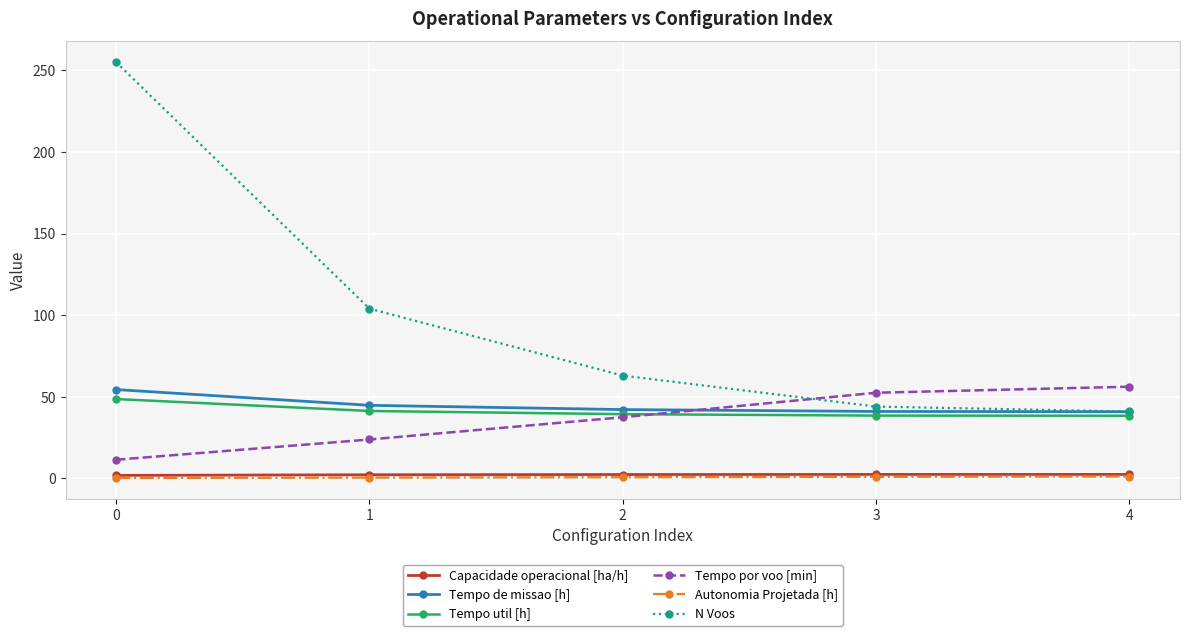

What is the total value across all series at 2?

185.1